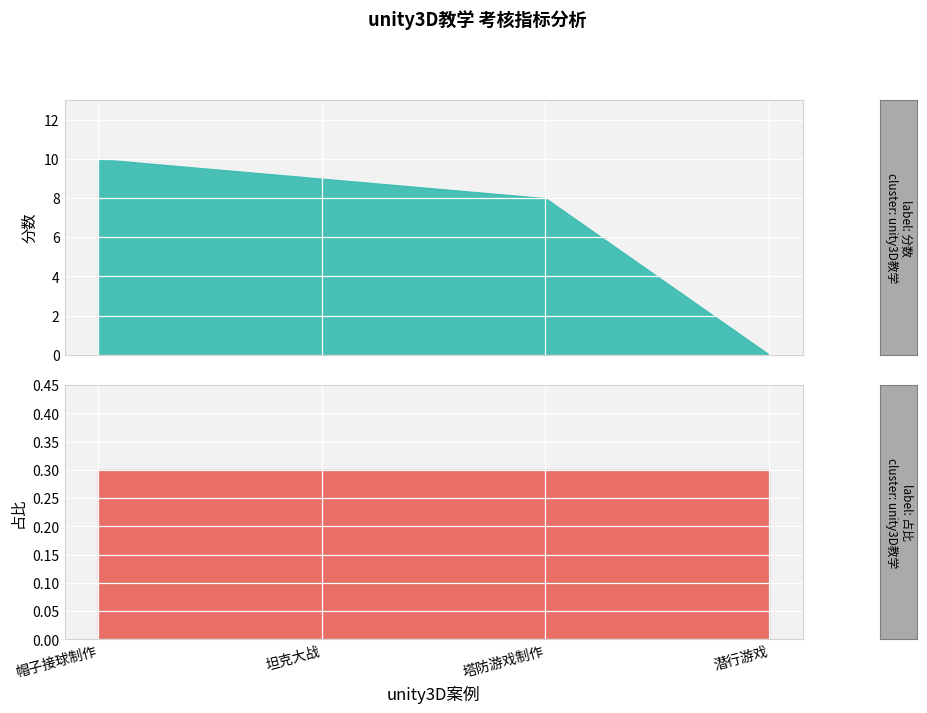

The value of 占比 at 潜行游戏 is 0.3. True or false?

True